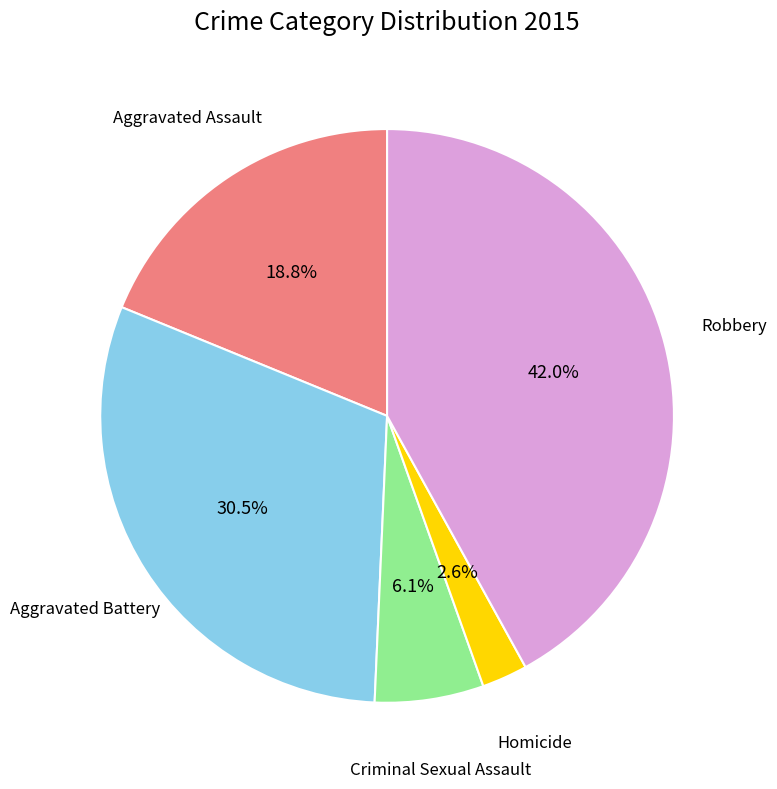

The Criminal Sexual Assault slice represents 18% of the pie. True or false?

False